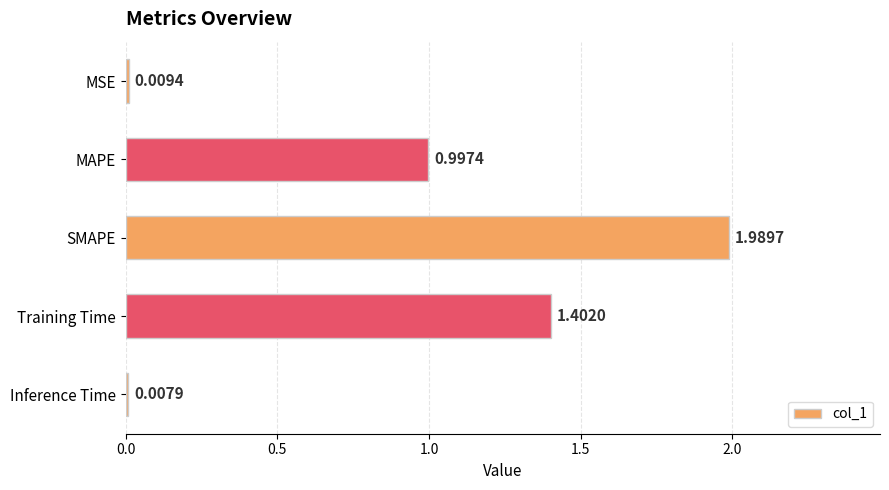

What is the sum of the values at Training Time and MAPE?

2.4